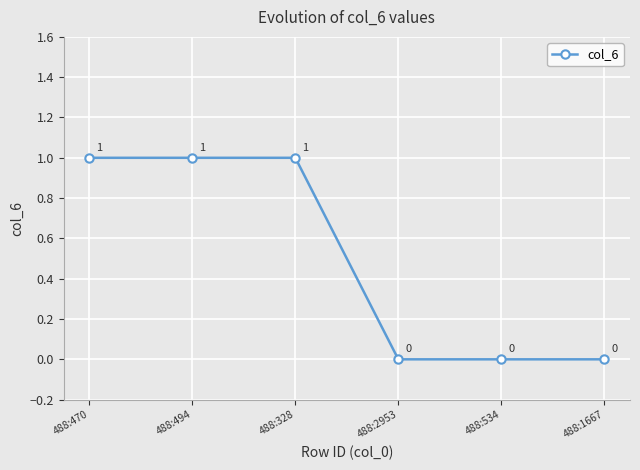

What is the change in value from 488:470 to 488:534?

-1